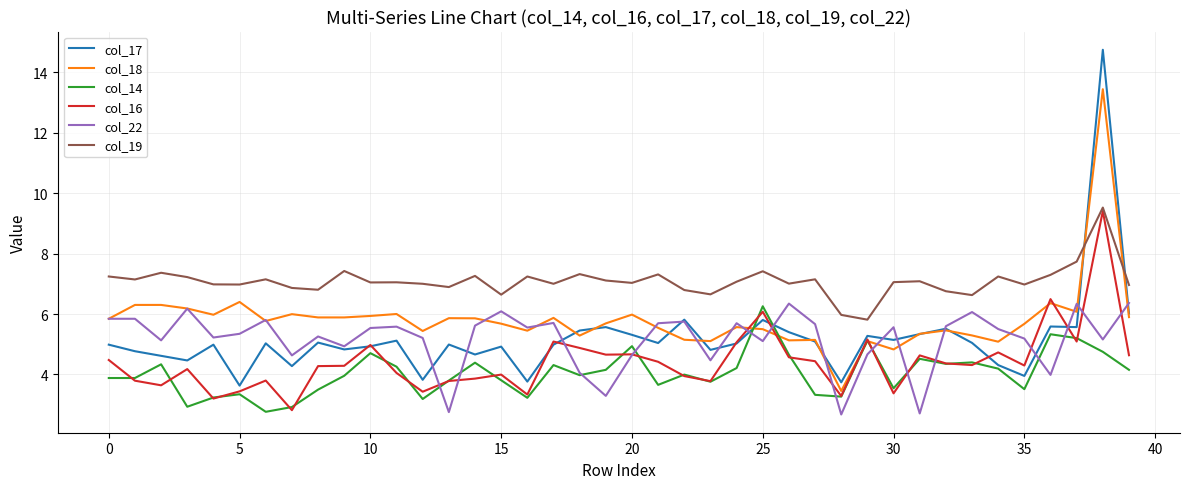

Which series has the largest total across all categories?

col_19